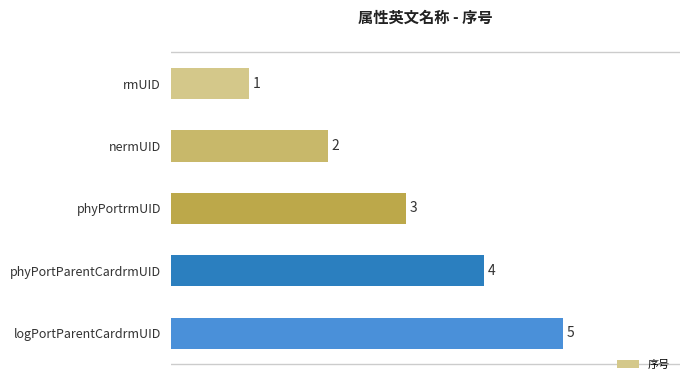

What is the change in value from rmUID to phyPortrmUID?

+2